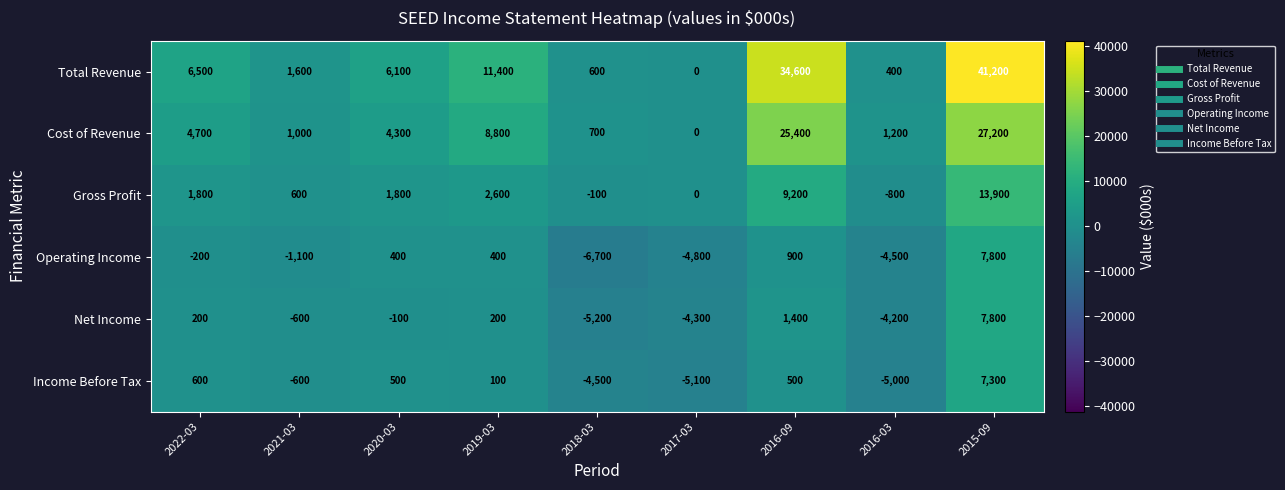

What is the average value of the Net Income series?

-533